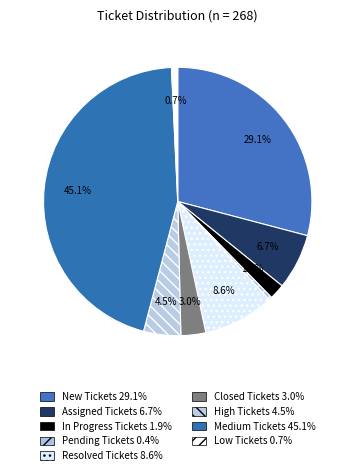

Between High Tickets and In Progress Tickets, which is larger?

High Tickets